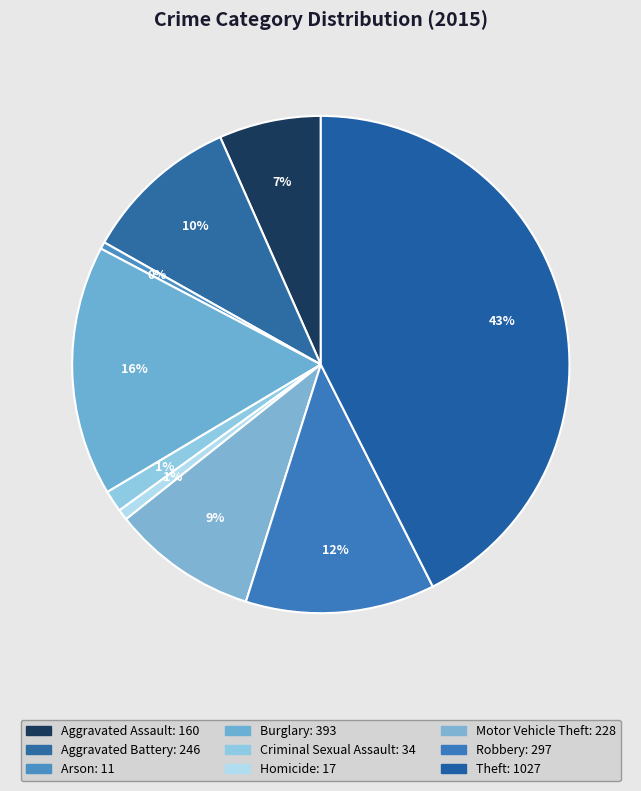

Which slice is the largest?

Theft